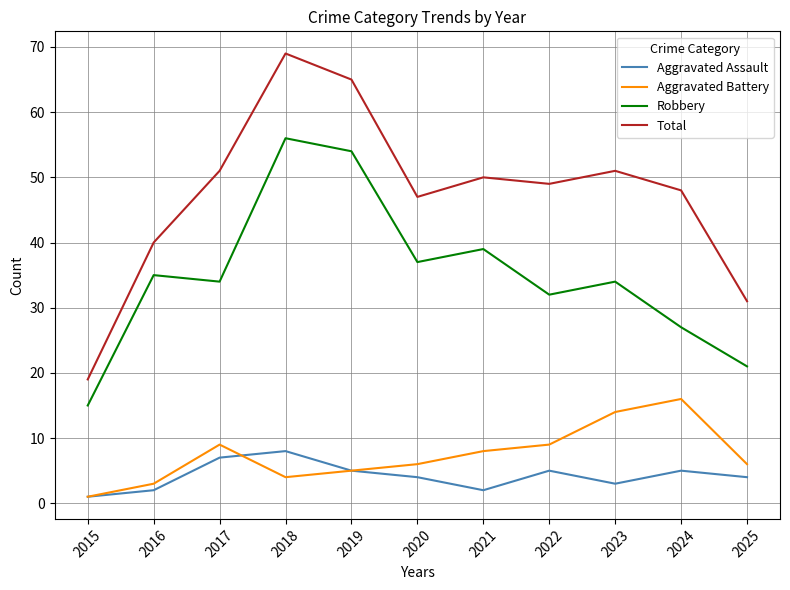

At how many categories does at least one series exceed 15?

11